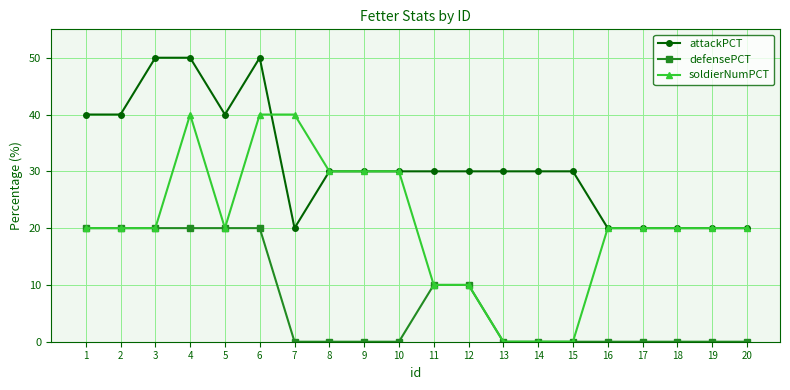

What is the maximum value for soldierNumPCT?

40